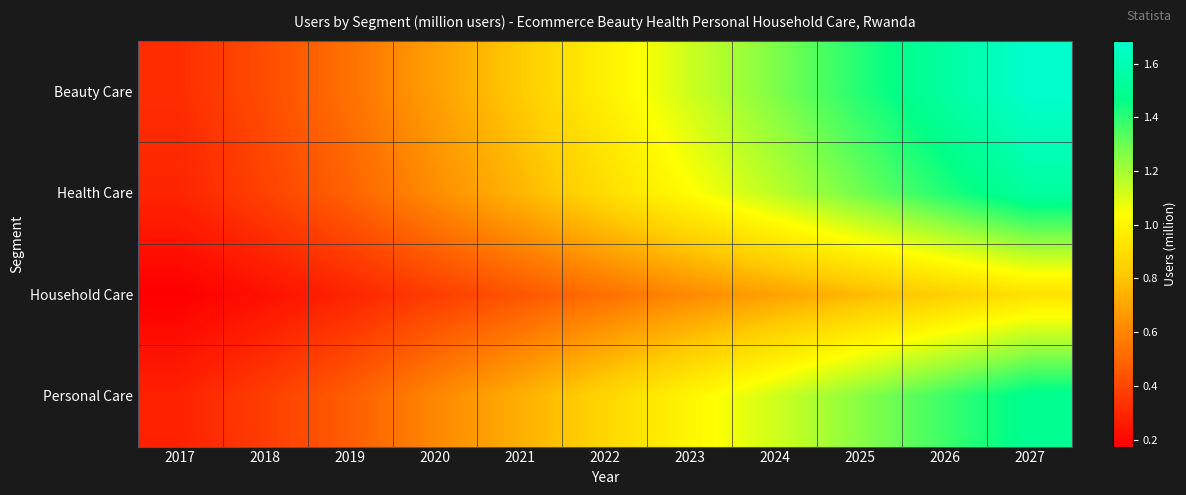

Reading left to right, transcribe all the data shown in this chart.

Beauty Care: 2017=0.3	2018=0.4	2019=0.5	2020=0.7	2021=0.8	2022=1.0	2023=1.1	2024=1.3	2025=1.4	2026=1.5	2027=1.7
Health Care: 2017=0.3	2018=0.4	2019=0.5	2020=0.6	2021=0.8	2022=0.9	2023=1.0	2024=1.2	2025=1.3	2026=1.4	2027=1.5
Household Care: 2017=0.2	2018=0.2	2019=0.3	2020=0.4	2021=0.4	2022=0.5	2023=0.6	2024=0.7	2025=0.8	2026=0.8	2027=0.9
Personal Care: 2017=0.3	2018=0.4	2019=0.5	2020=0.6	2021=0.7	2022=0.9	2023=1.0	2024=1.1	2025=1.3	2026=1.4	2027=1.5